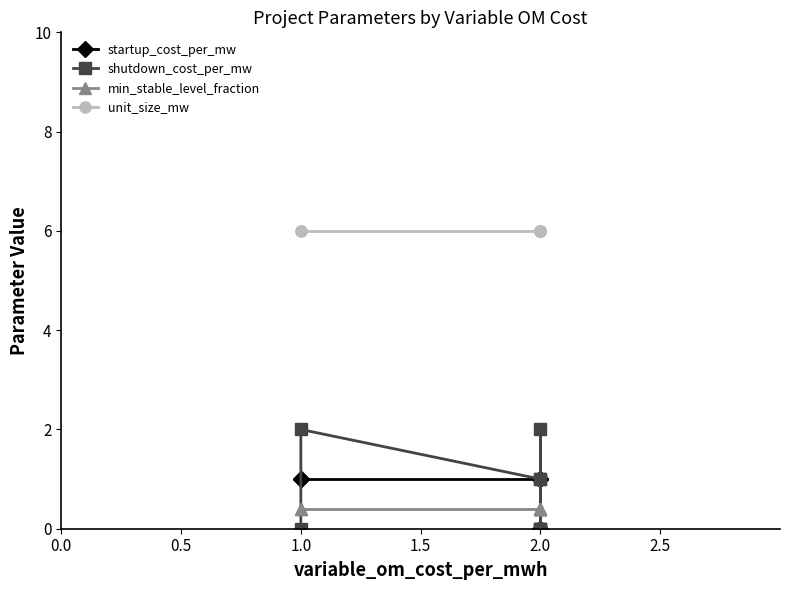

Count the number of data series in this chart.

4